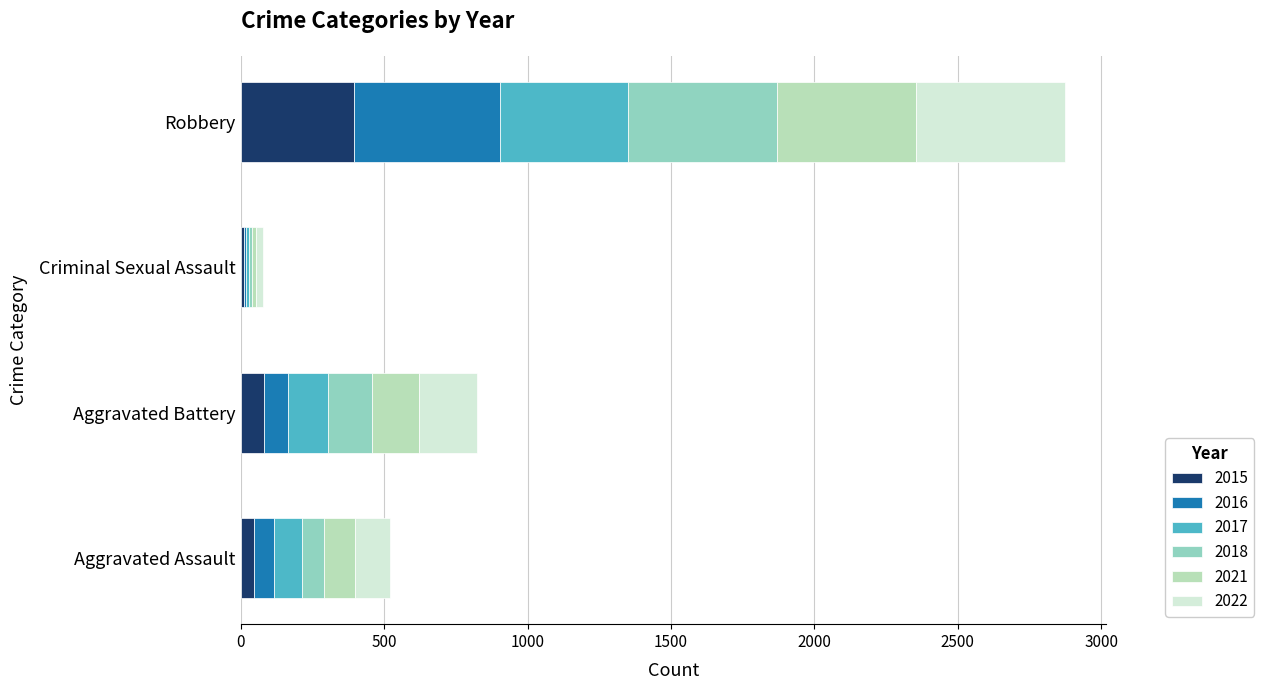

What is the total value across all series at Robbery?

2874